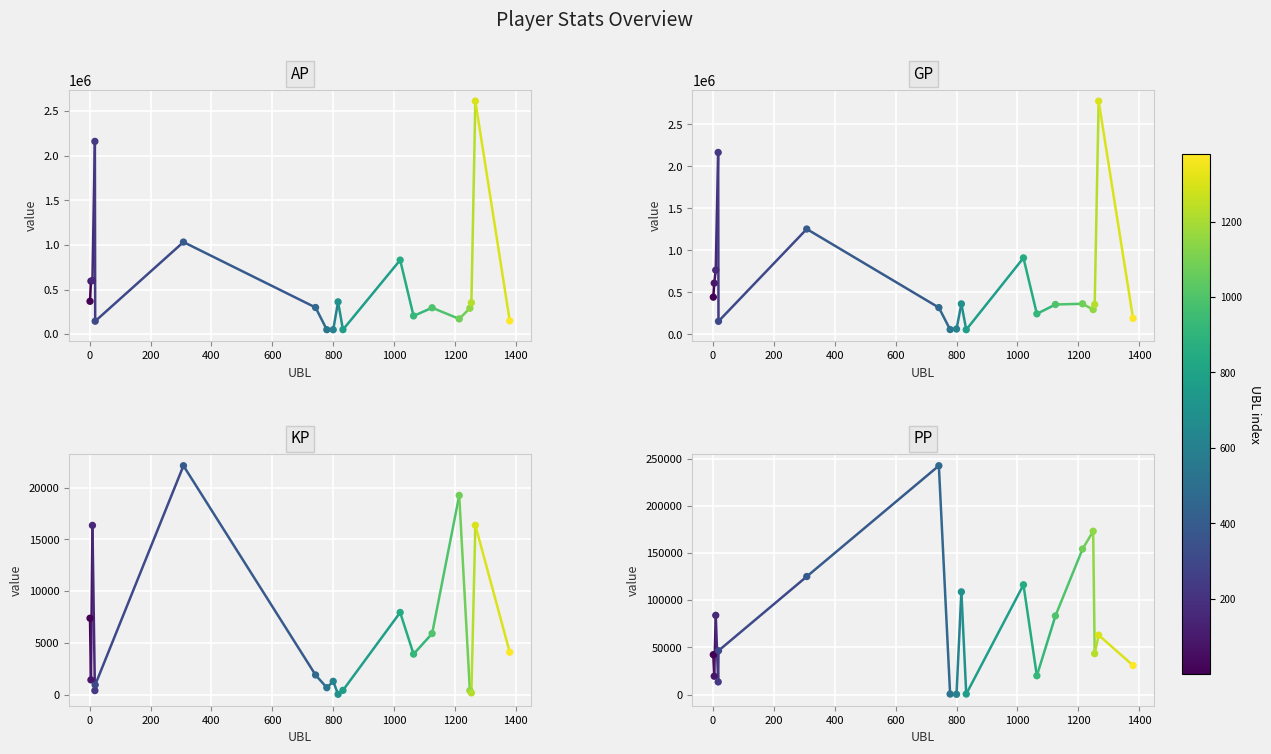

Is the value of PP at 0 greater than the value of GP at 0?

No